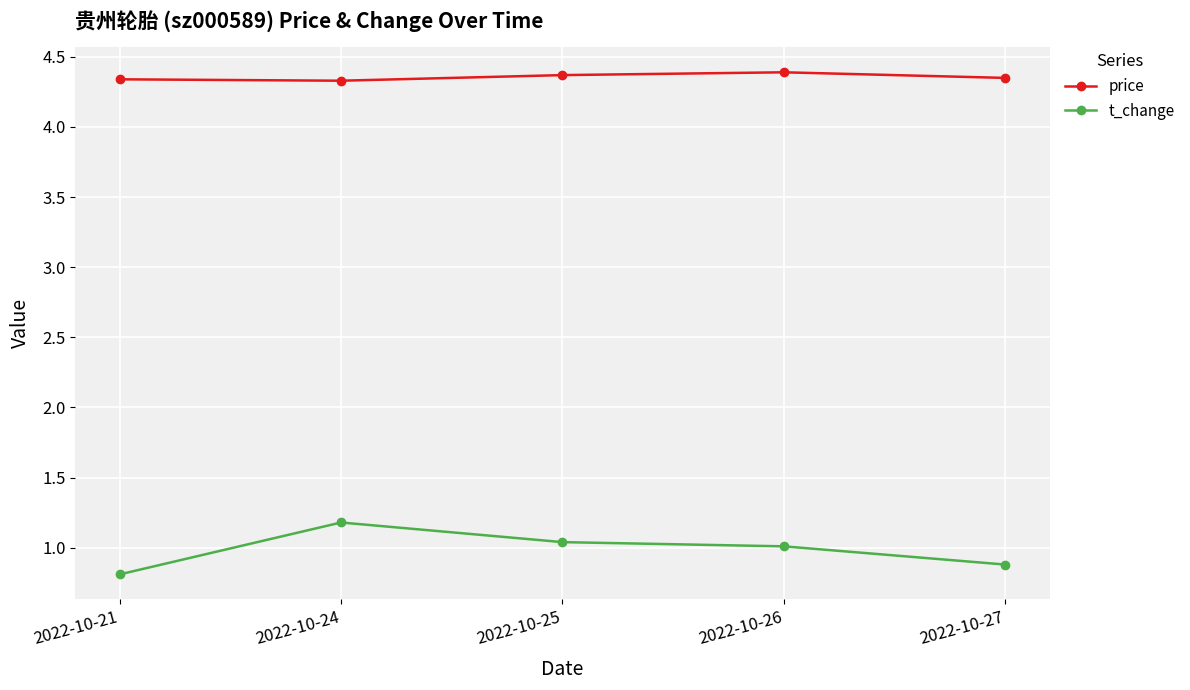

What is the value of the t_change point at the 1st from the left?

0.8